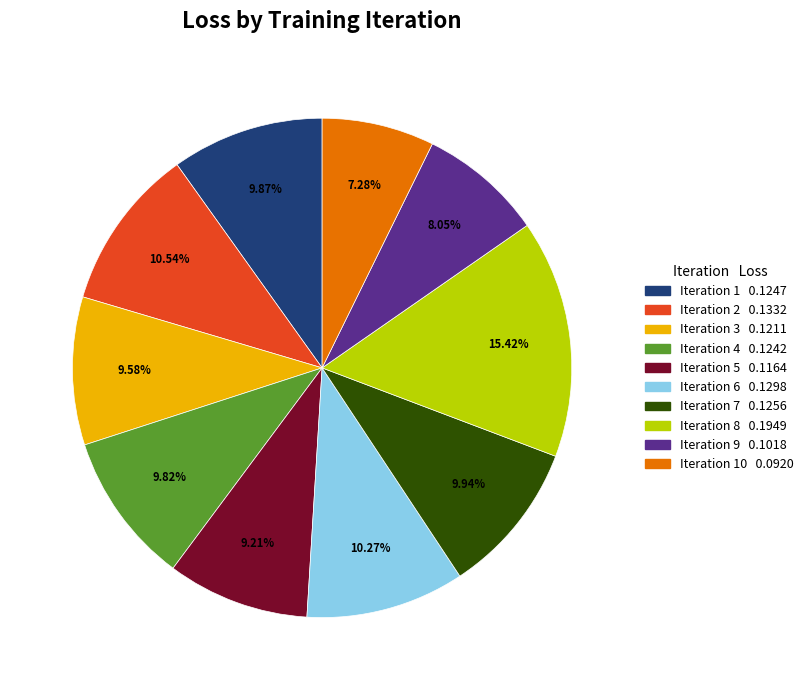

Is there any slice that represents more than half of the pie?

No